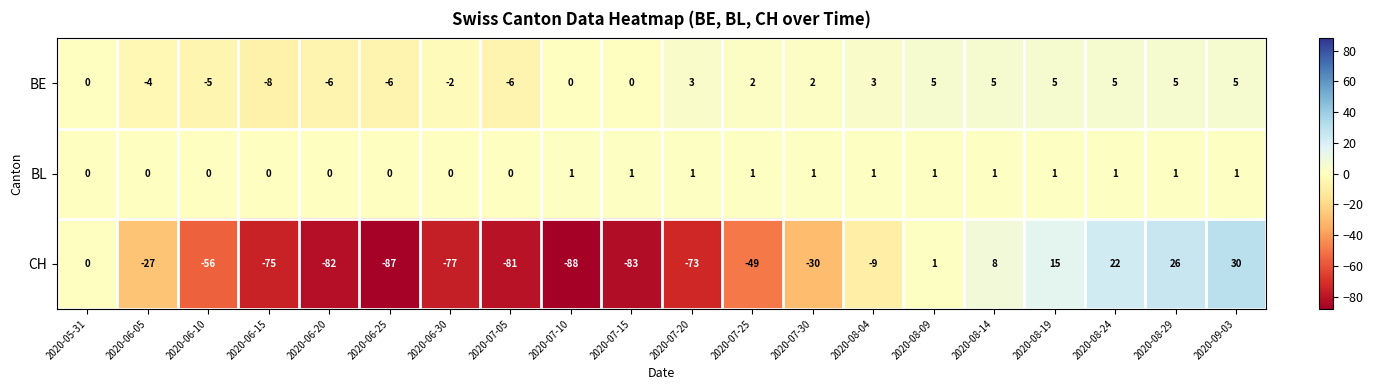

Rank the series by their maximum value, from highest to lowest.

CH, BE, BL